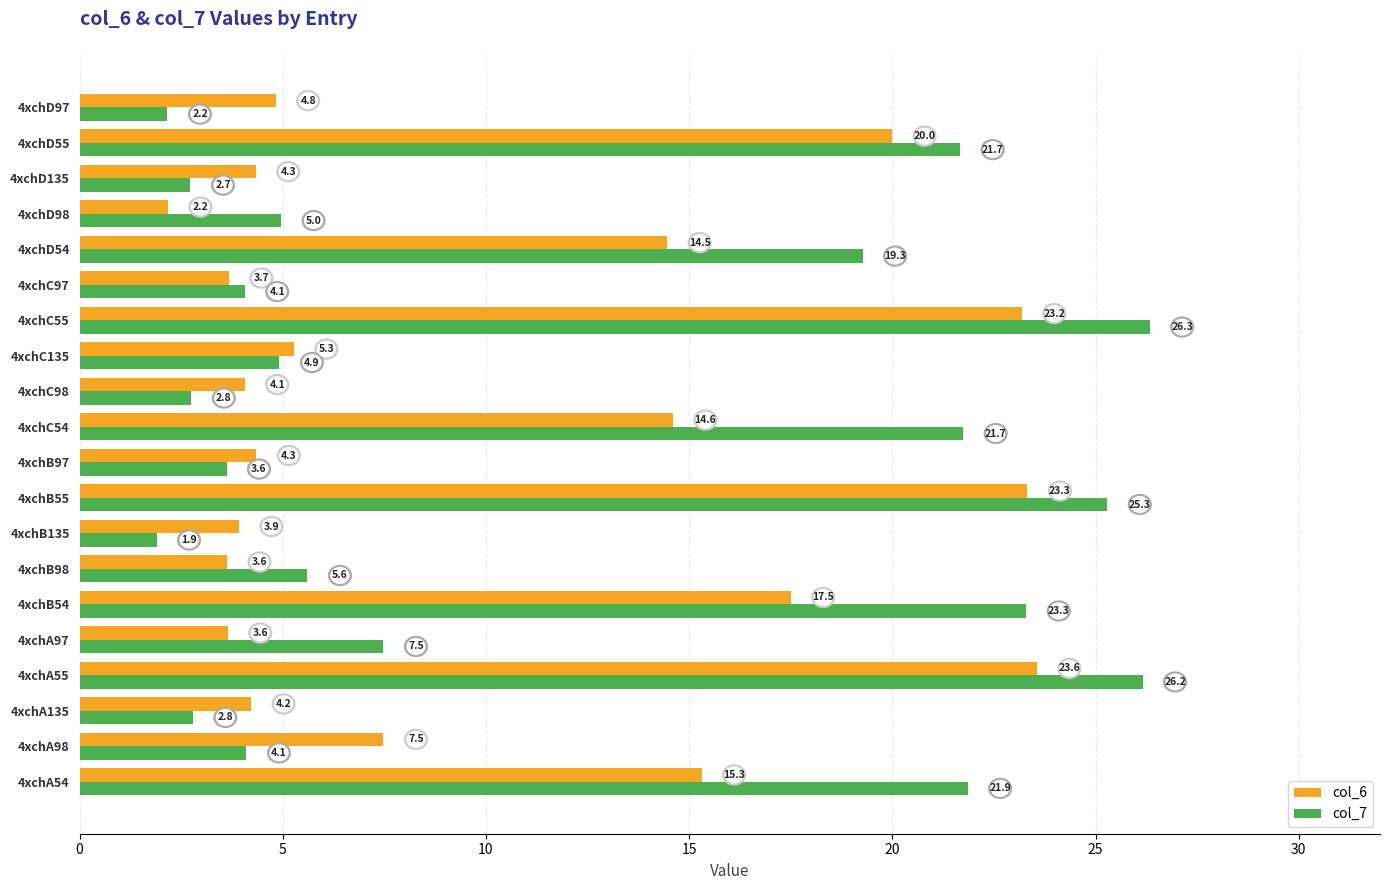

What is the difference between the highest and lowest values at 4xchB54?

5.8